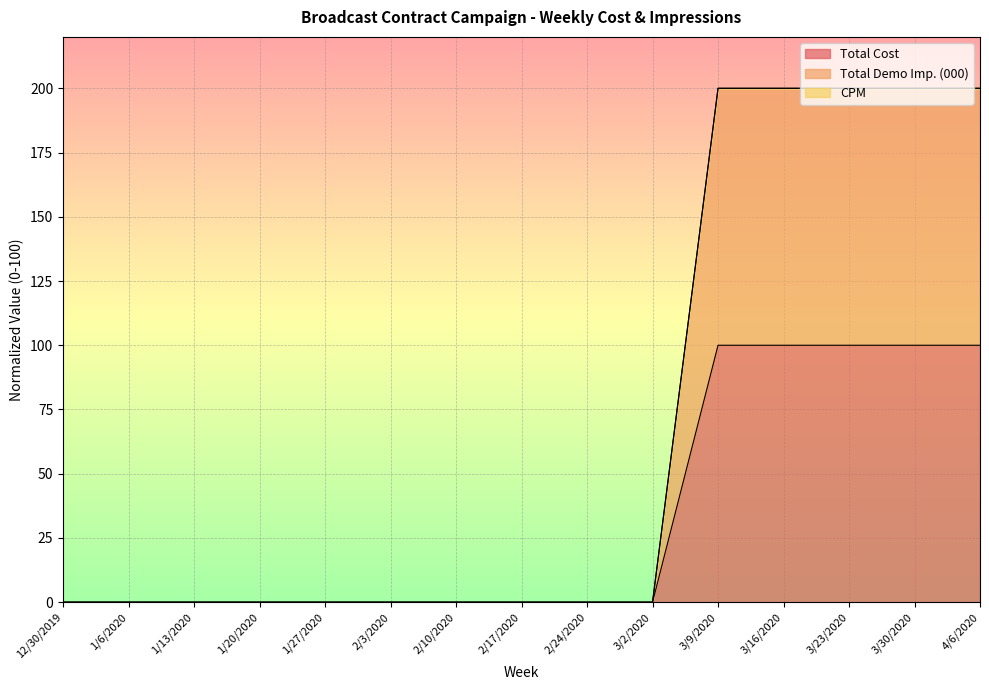

Reading left to right, what are all the values shown in this chart?

Total Cost: 0.0	0.0	0.0	0.0	0.0	0.0	0.0	0.0	0.0	0.0	100.0	100.0	100.0	100.0	100.0
Total Demo Imp. (000): 0.0	0.0	0.0	0.0	0.0	0.0	0.0	0.0	0.0	0.0	200.0	200.0	200.0	200.0	200.0